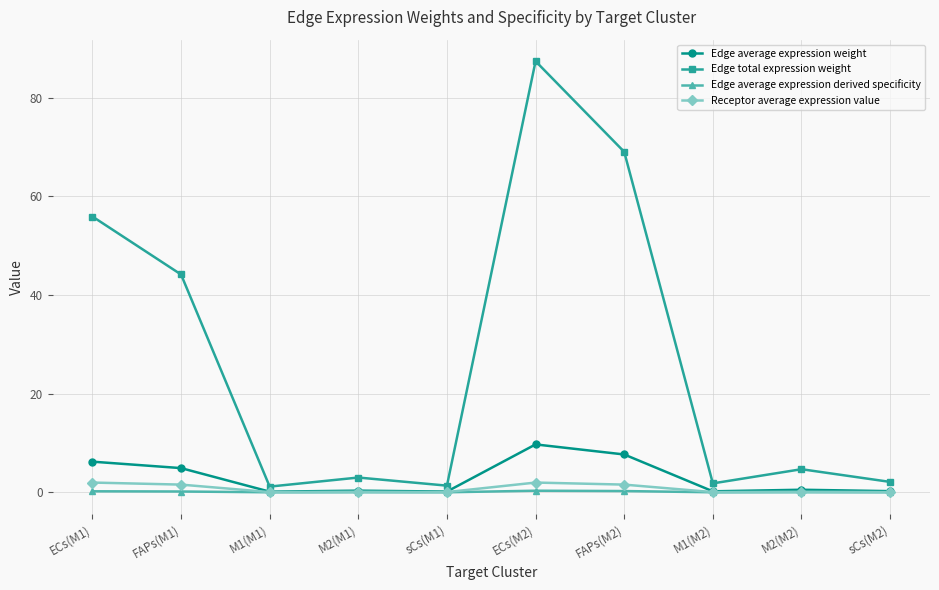

What is the maximum value for Edge average expression weight?

9.7